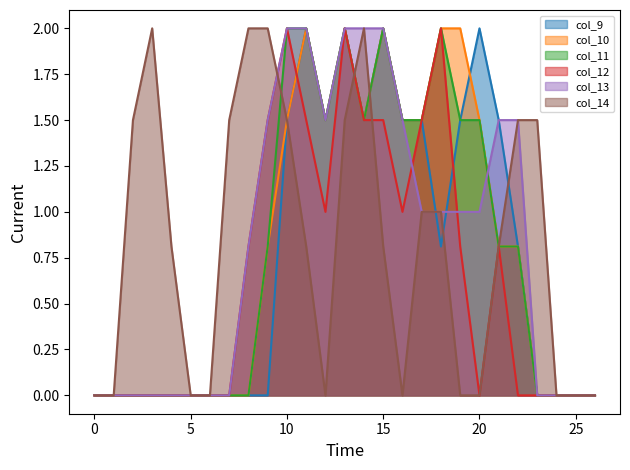

Reading left to right, extract all data points from this chart.

col_9: 0.0	0.0	0.0	0.0	0.0	0.0	0.0	0.0	0.0	0.0	1.5	2.0	1.5	2.0	1.5	2.0	1.5	1.5	0.8	1.5	2.0	1.5	0.8	0.0	0.0	0.0	0.0
col_10: 0.0	0.0	0.0	0.0	0.0	0.0	0.0	0.0	0.0	0.8	1.5	2.0	1.5	2.0	1.5	2.0	1.5	1.5	2.0	2.0	1.5	0.8	0.8	0.0	0.0	0.0	0.0
col_11: 0.0	0.0	0.0	0.0	0.0	0.0	0.0	0.0	0.0	0.8	2.0	2.0	1.5	2.0	1.5	2.0	1.5	1.5	2.0	1.5	1.5	0.8	0.8	0.0	0.0	0.0	0.0
col_12: 0.0	0.0	0.0	0.0	0.0	0.0	0.0	0.0	0.8	1.5	2.0	1.5	1.0	2.0	1.5	1.5	1.0	1.5	2.0	0.8	0.0	0.8	0.0	0.0	0.0	0.0	0.0
col_13: 0.0	0.0	0.0	0.0	0.0	0.0	0.0	0.0	0.8	1.5	2.0	2.0	1.5	2.0	2.0	2.0	1.5	1.0	1.0	1.0	1.0	1.5	1.5	0.0	0.0	0.0	0.0
col_14: 0.0	0.0	1.5	2.0	0.8	0.0	0.0	1.5	2.0	2.0	1.5	0.8	0.0	1.5	2.0	0.8	0.0	1.0	1.0	0.0	0.0	0.8	1.5	1.5	0.0	0.0	0.0